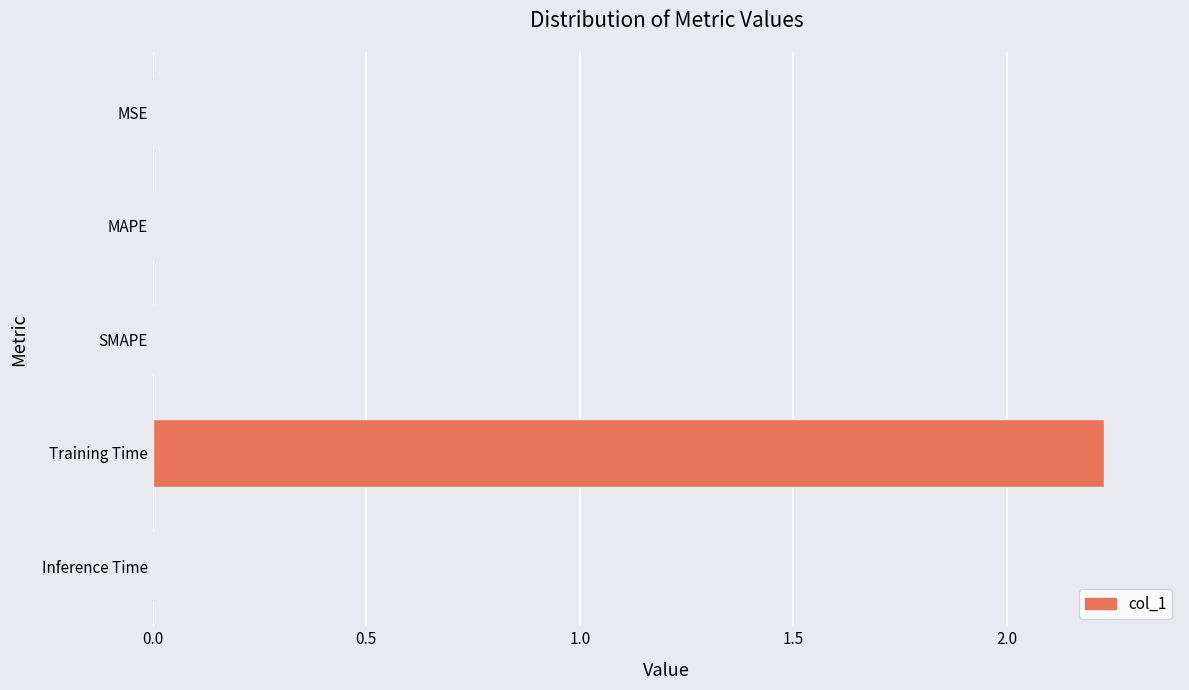

True or false: the data shows 1.4 at Training Time.

False